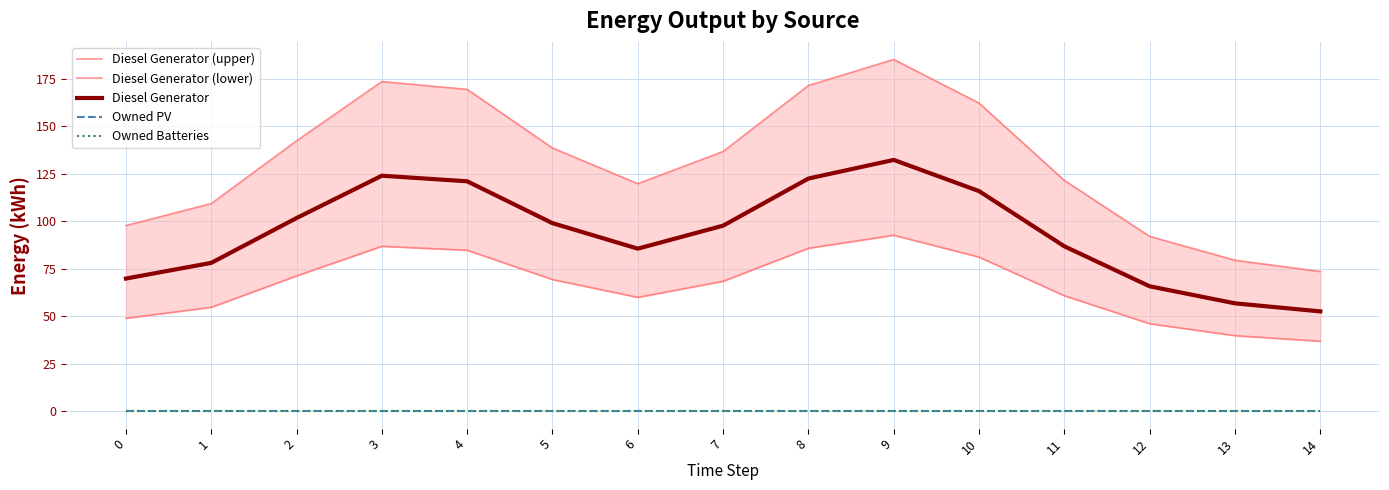

Rank the series at 1 from lowest to highest value.

Owned PV, Owned Batteries, Diesel Generator (lower), Diesel Generator, Diesel Generator (upper)